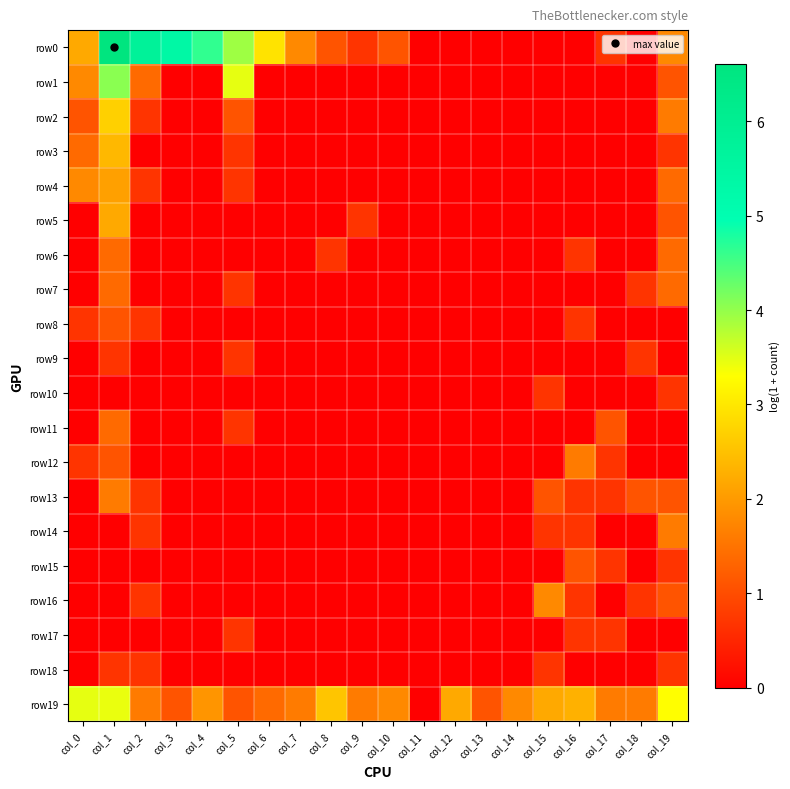

Which has a higher value, col_13 or col_15?

col_13